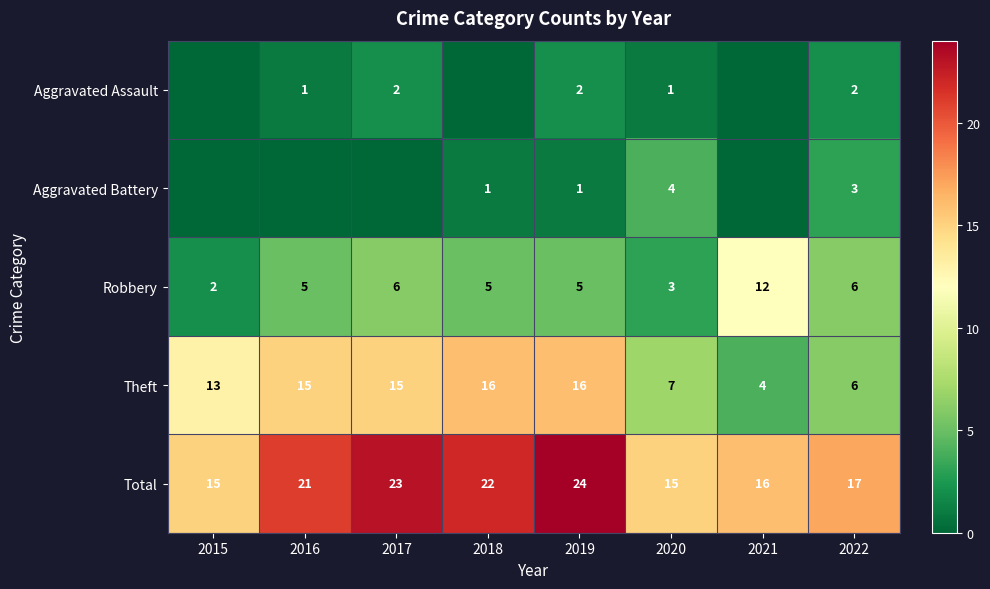

What is the difference between the highest and lowest values at 2020?

14